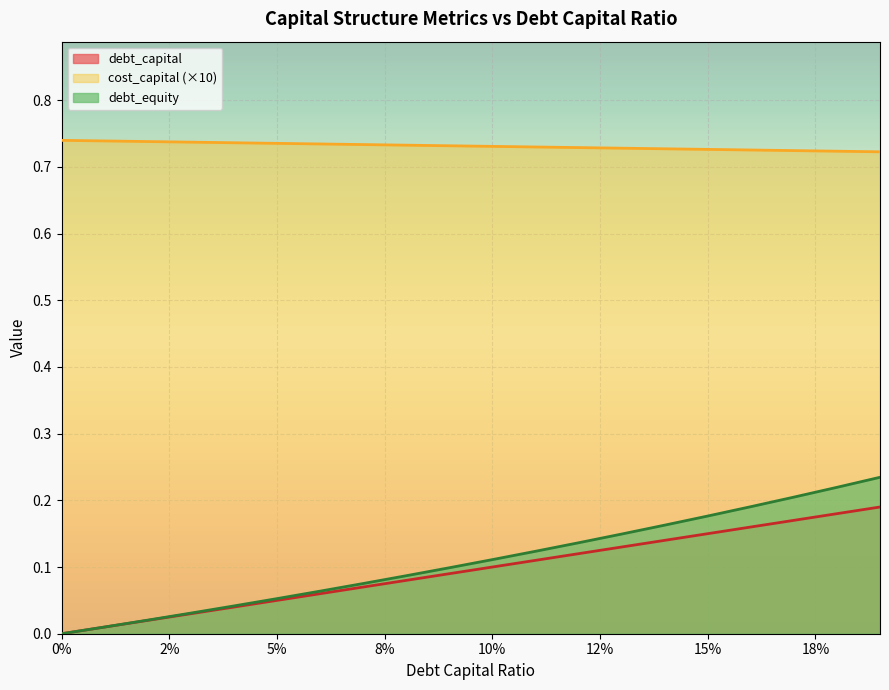

Which series has the largest total across all categories?

cost_capital (×10)